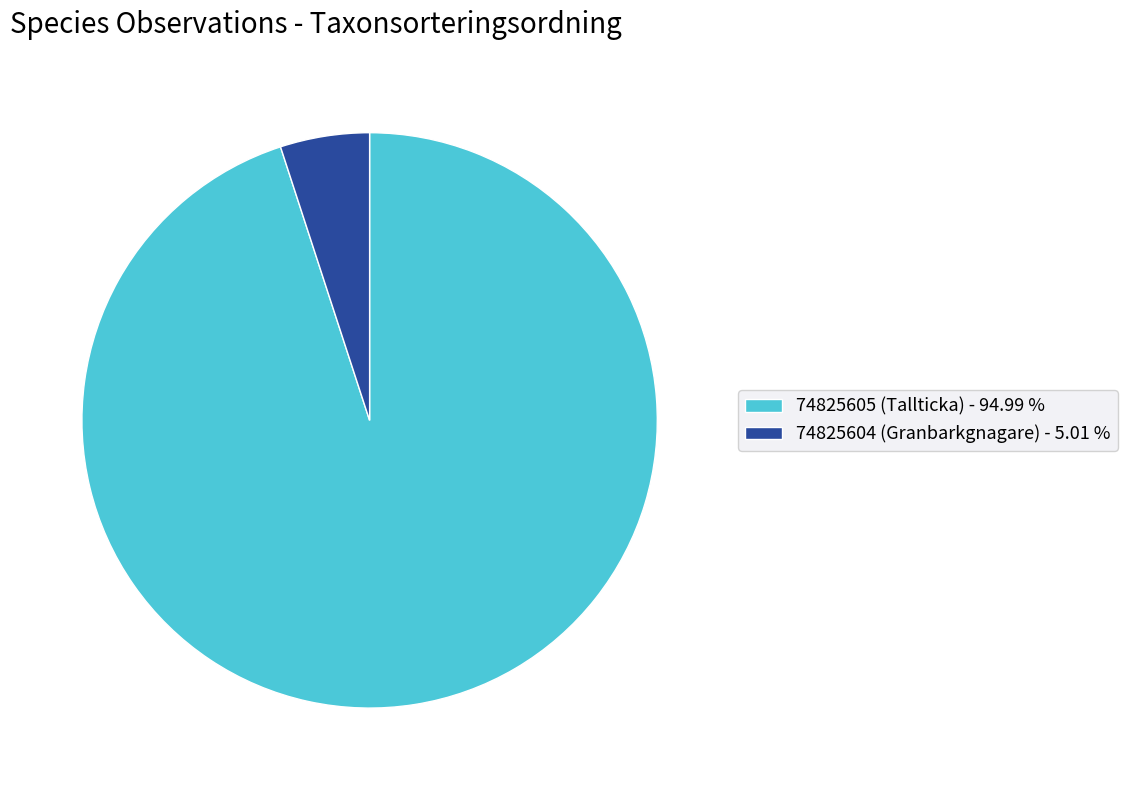

Which category has the smallest portion of the pie?

74825604 (Granbarkgnagare)